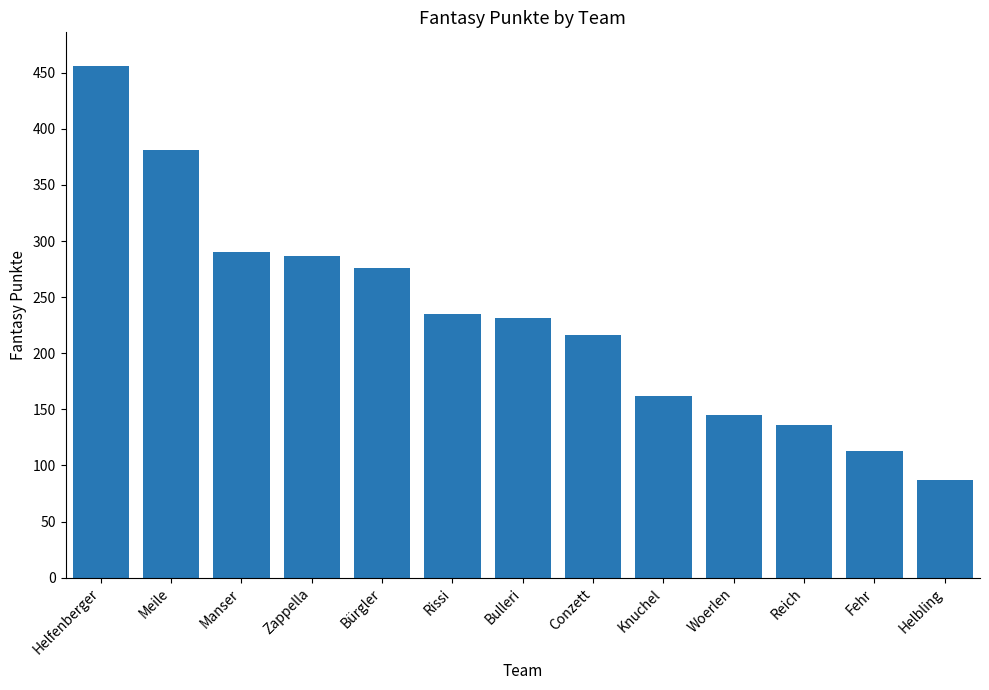

Which category has the lowest value across all series?

Helbling